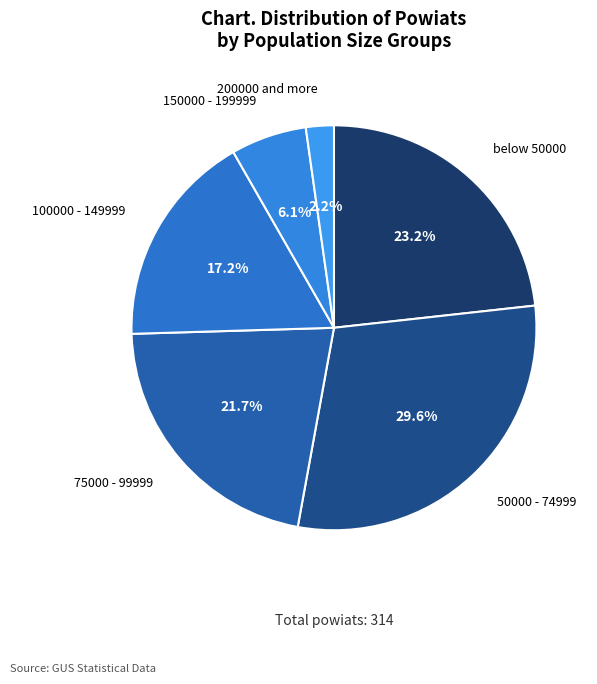

Is there a majority slice in this chart?

No